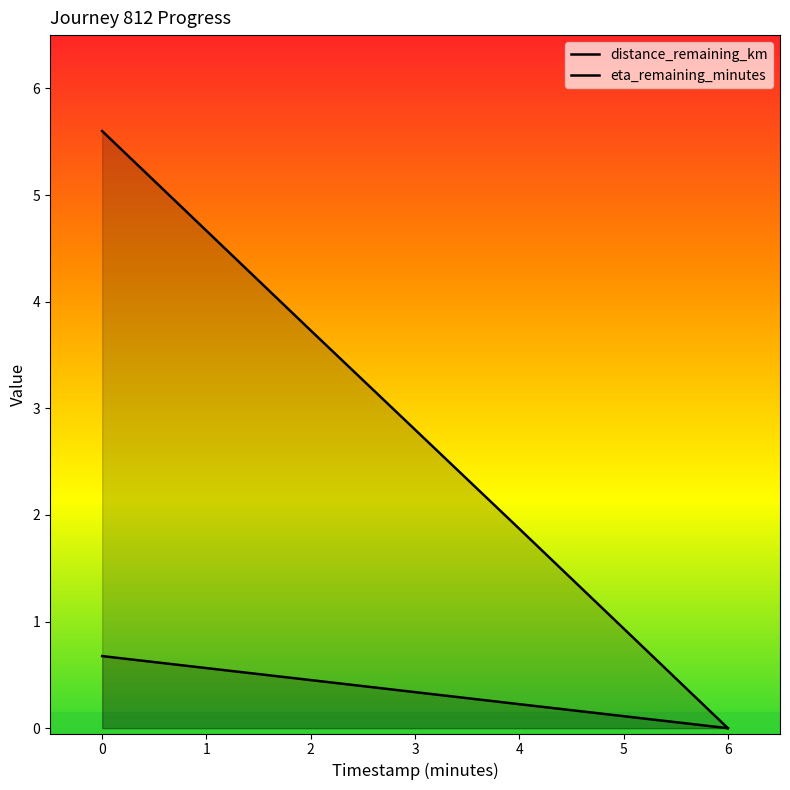

Which series changed the most between 0 and 4?

eta_remaining_minutes